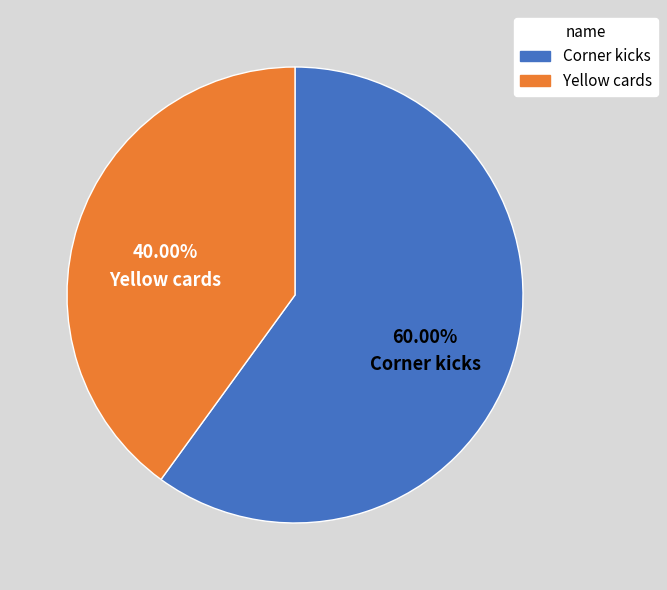

Does Corner kicks account for over 50% of the chart?

Yes